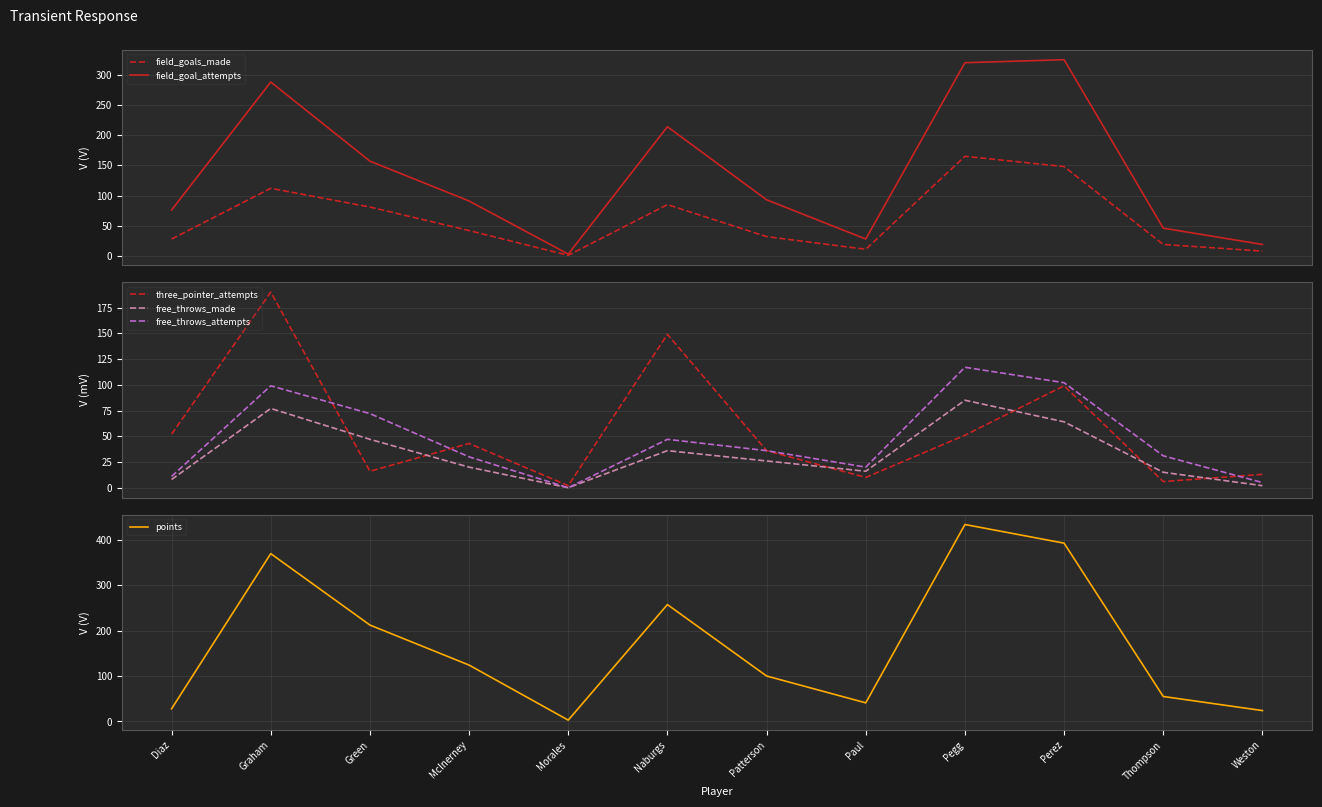

How many distinct data groups are displayed?

6